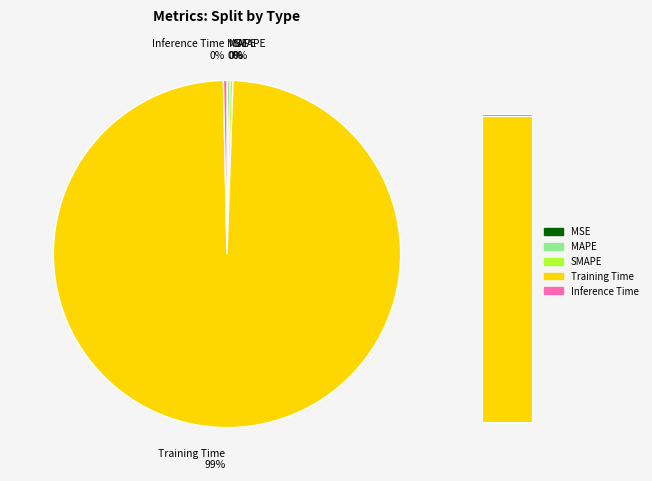

Which slice is the smallest?

MSE